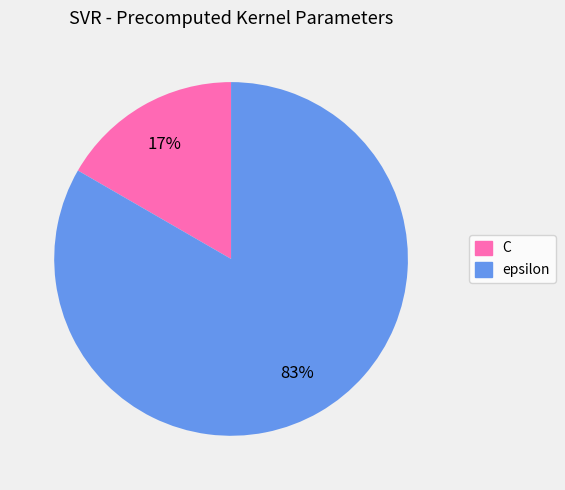

To the nearest percent, what is the average slice percentage?

50%